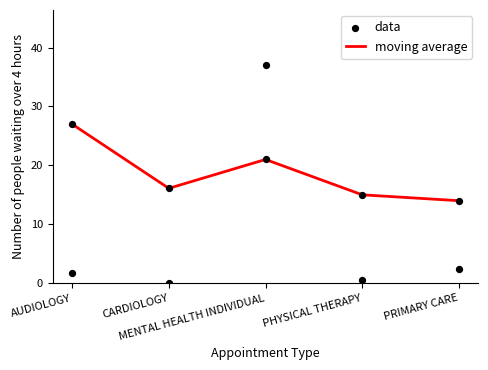

Which series has the largest total across all categories?

moving average